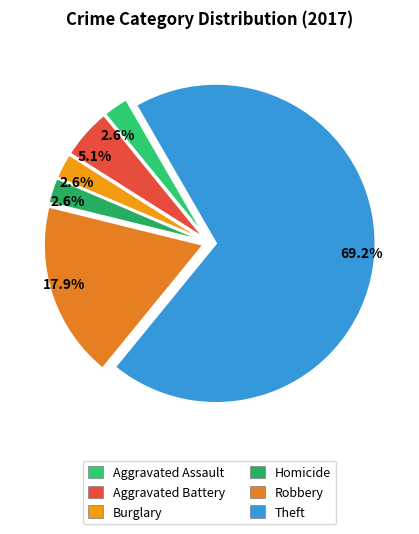

Count the number of slices in the pie.

6